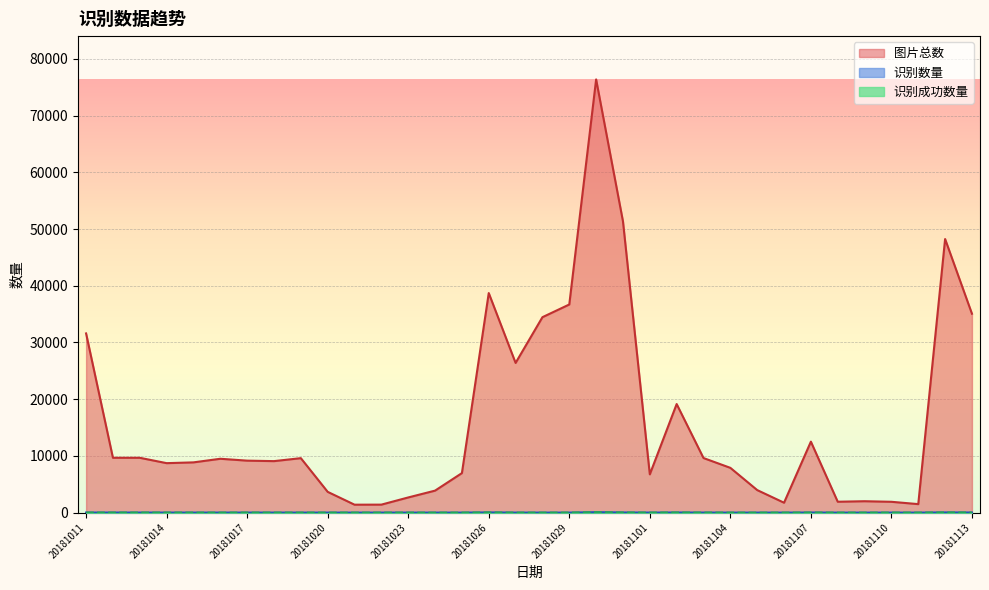

Does the chart display data point markers on the line(s)?

No